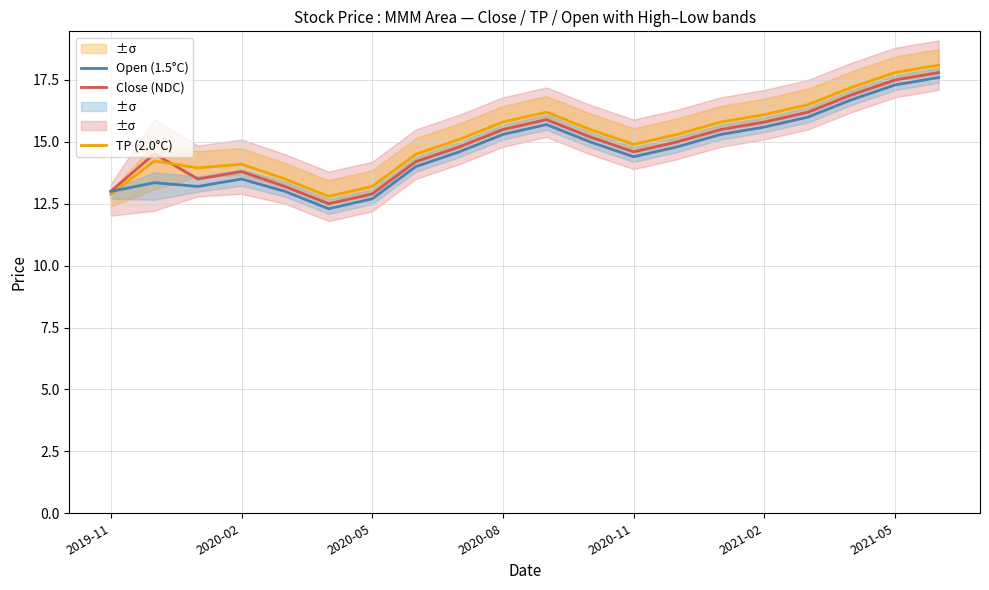

What is the value of the Open (1.5°C) point at the 12th from the left?

15.0